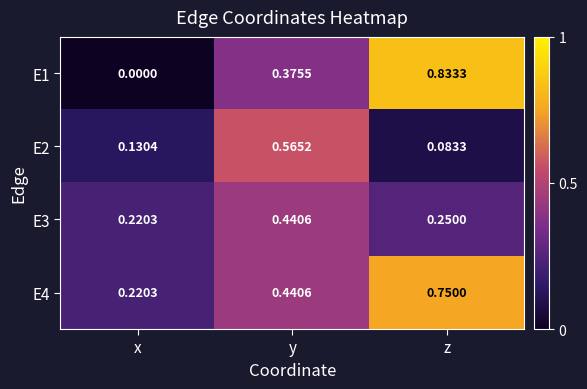

At which category is the sum across all series the highest?

z